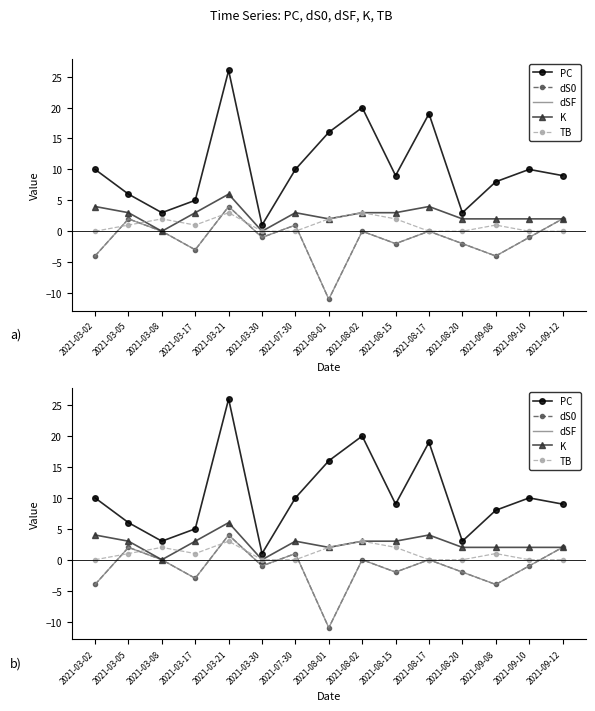

Between 2021-03-08 and 2021-03-05, which is larger?

2021-03-05